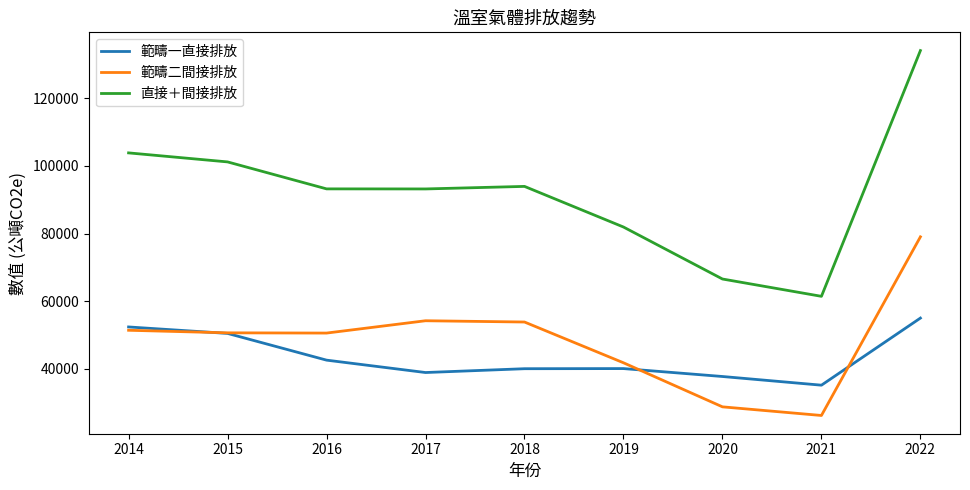

What is the total value across all series at 2014?

207746.0